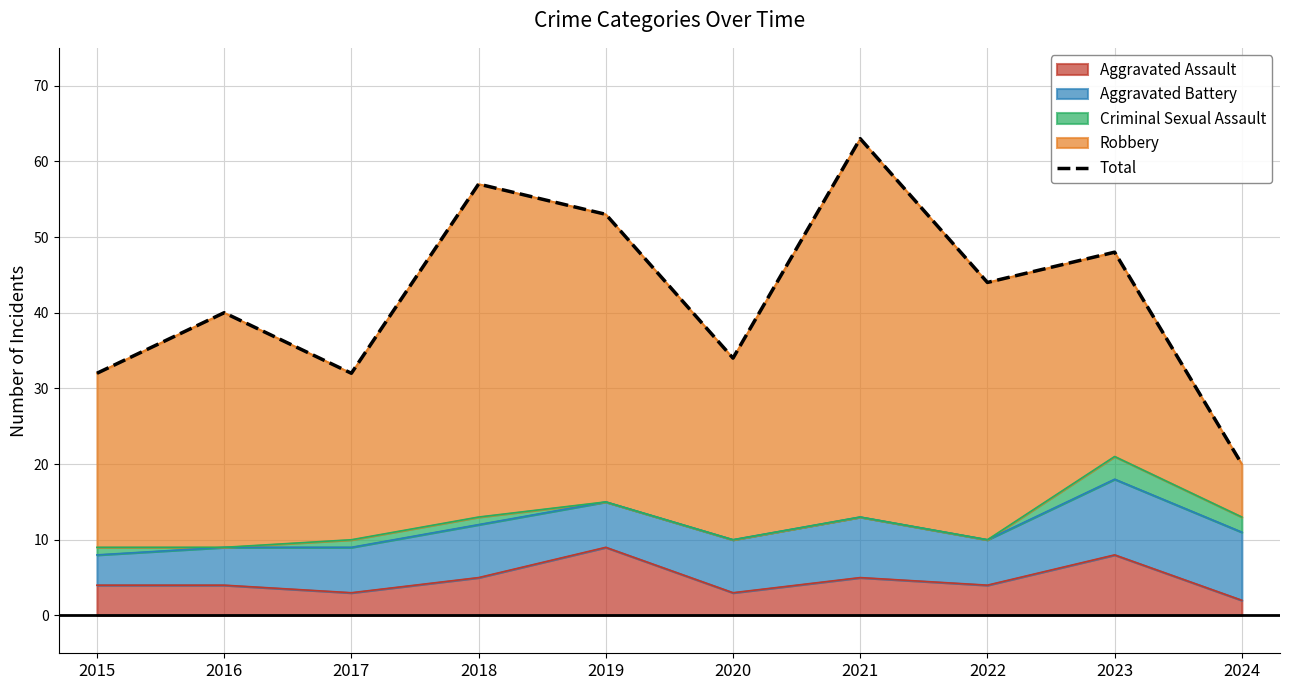

True or false: there are more than 0 points higher than both neighbors.

True